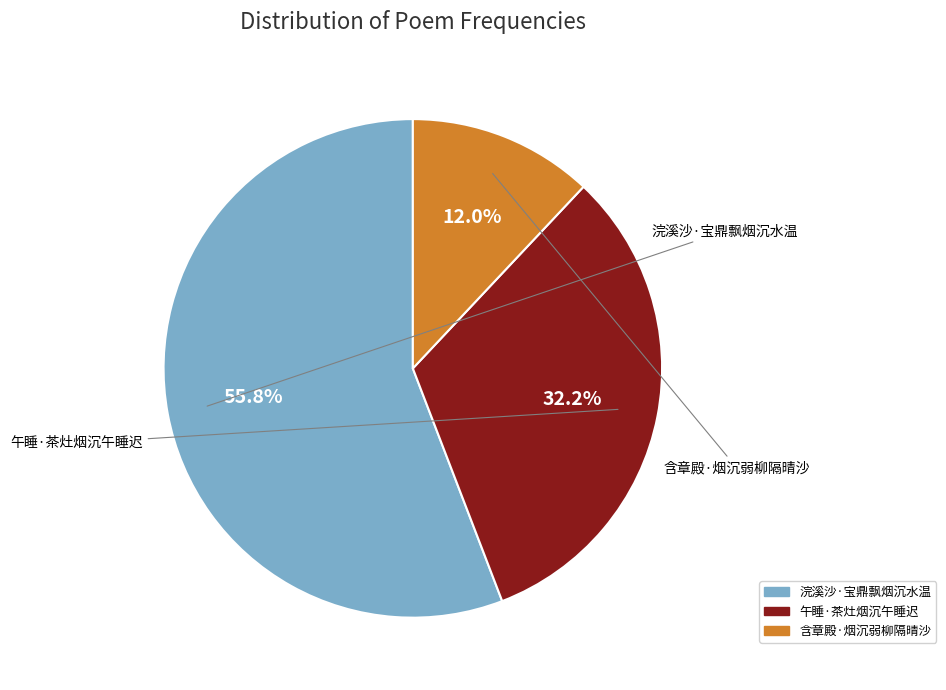

How many slices are in this pie chart?

3